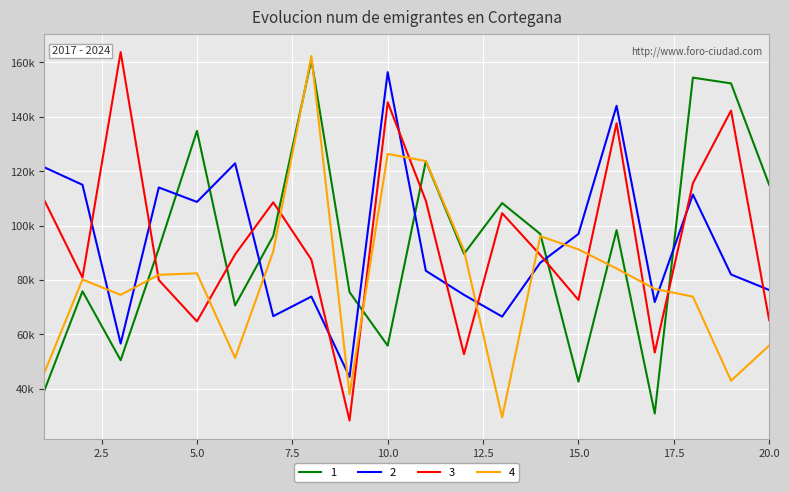

Which label corresponds to the smallest value in the chart?

9